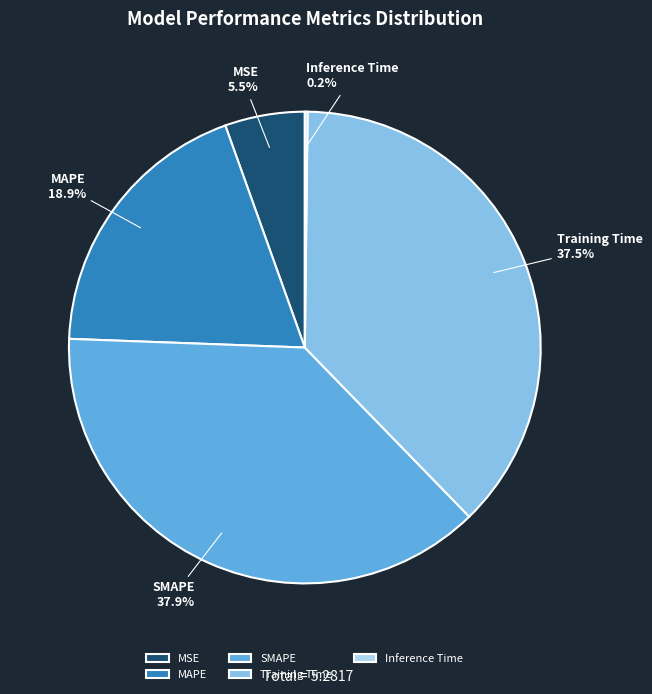

What portion of the pie excludes SMAPE?

62.1%